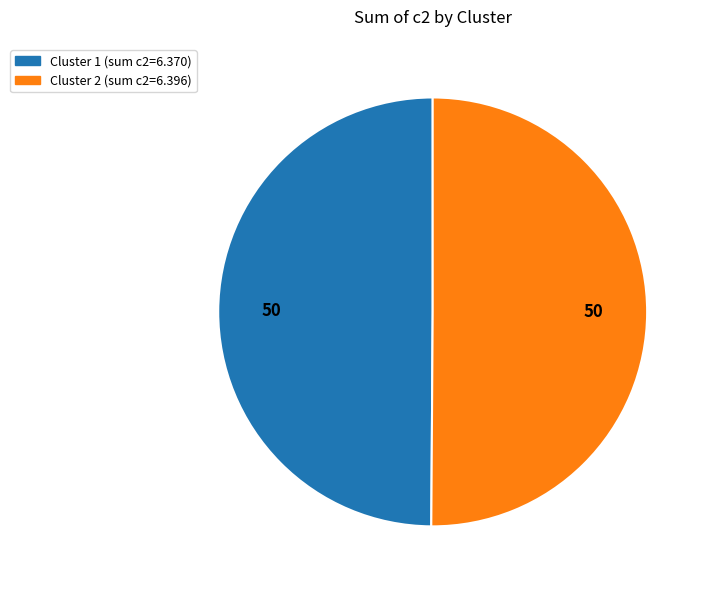

How many segments does this pie chart have?

2